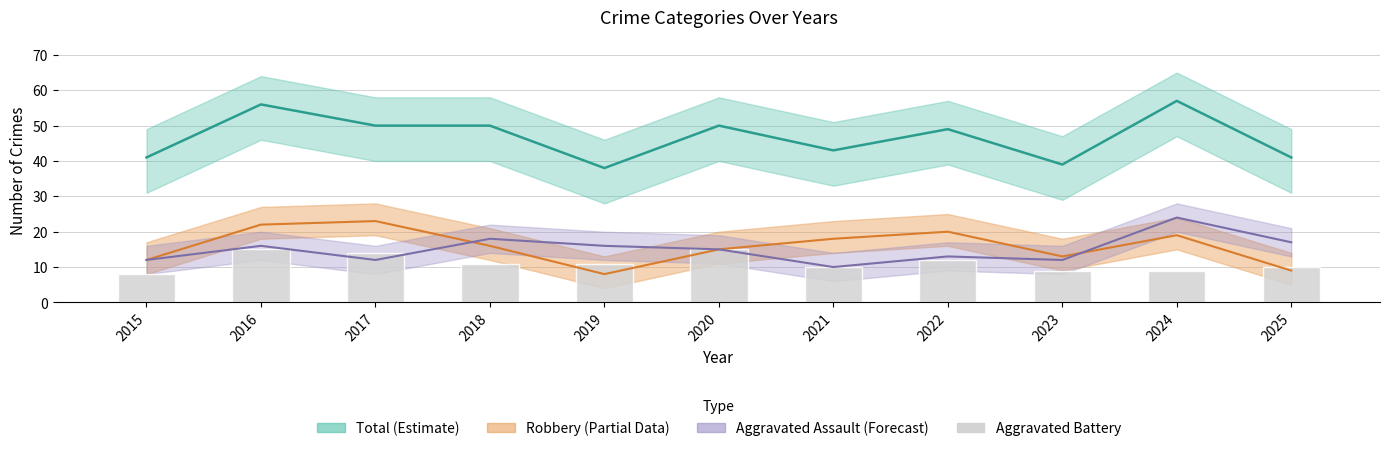

List the labels in order of Robbery value, smallest first.

2019, 2025, 2015, 2023, 2020, 2018, 2021, 2024, 2022, 2016, 2017